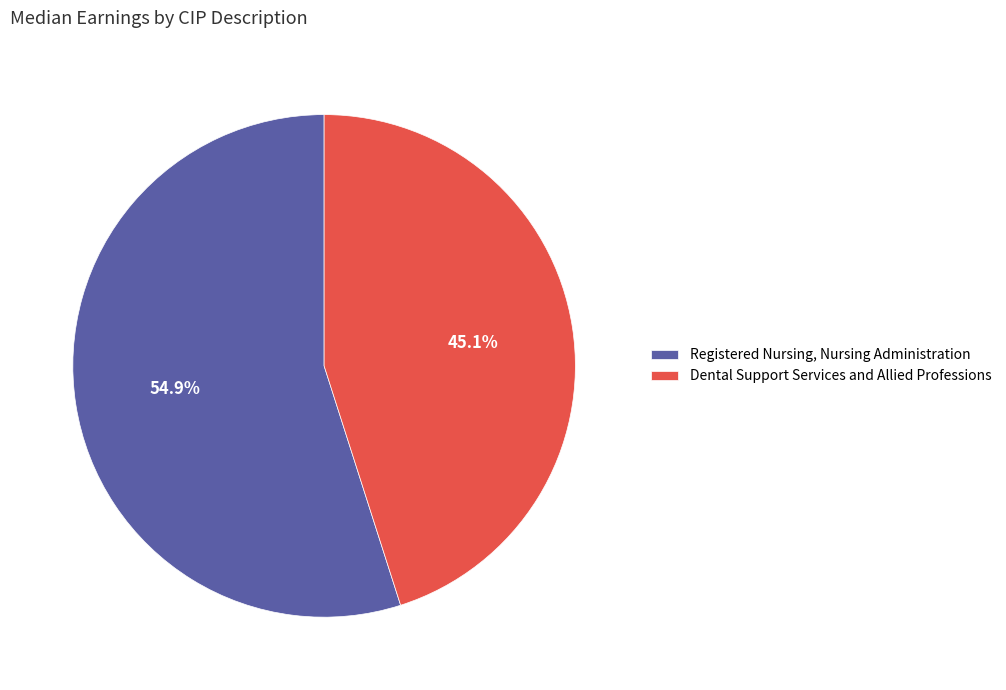

Approximately how many times larger is the value at Registered Nursing, Nursing Administration compared to Dental Support Services and Allied Professions?

1.2